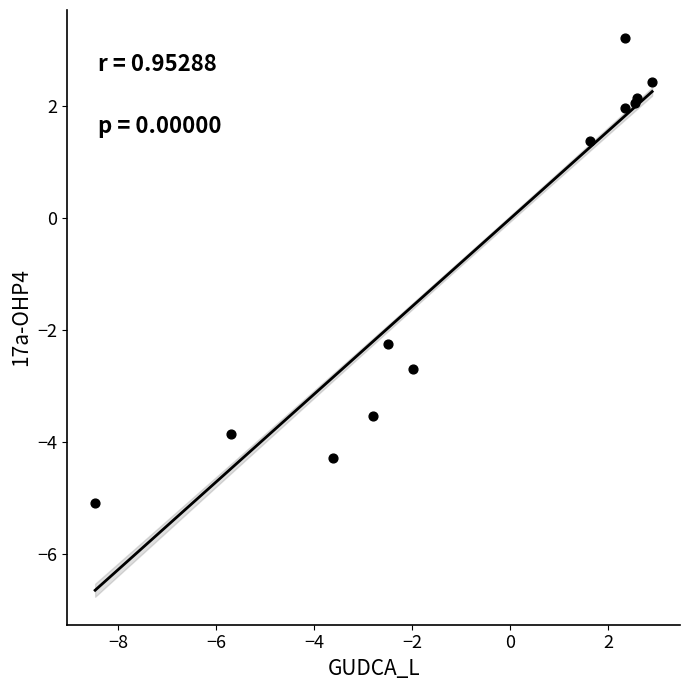

What Y value in the scatter plot is closest to 0?

1.4